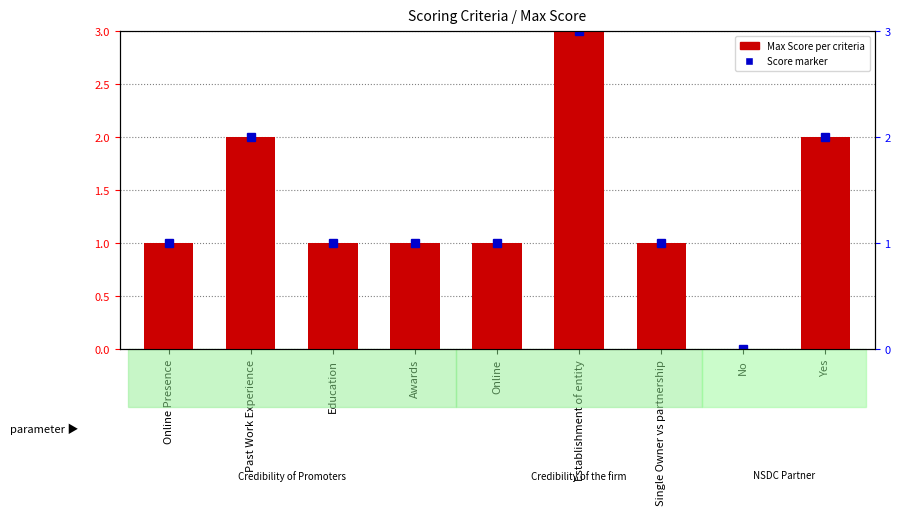

What is the difference between the values at Past Work Experience and No?

2